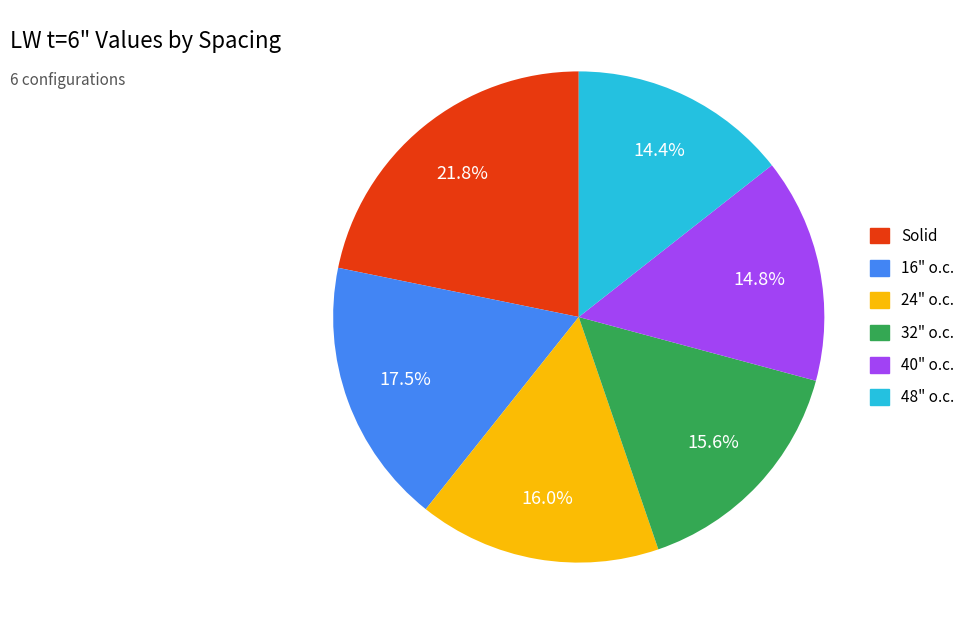

Which slice is the largest?

Solid